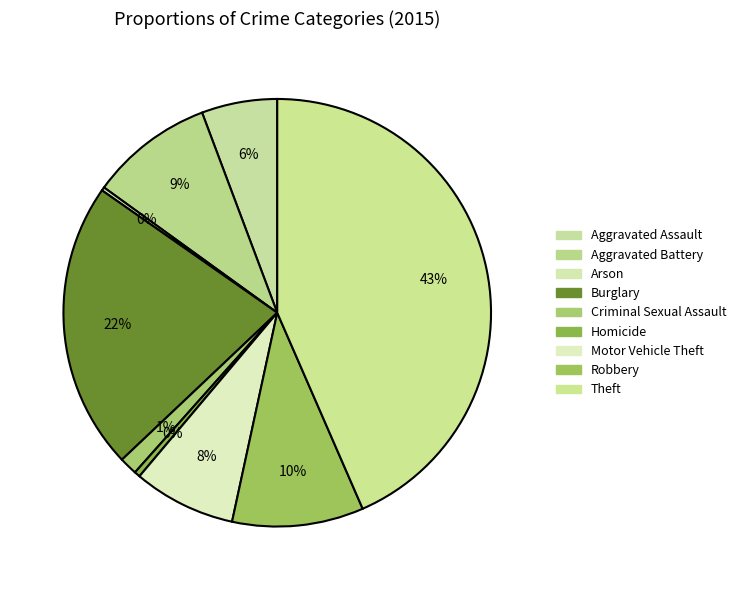

Does any single category account for the majority?

No